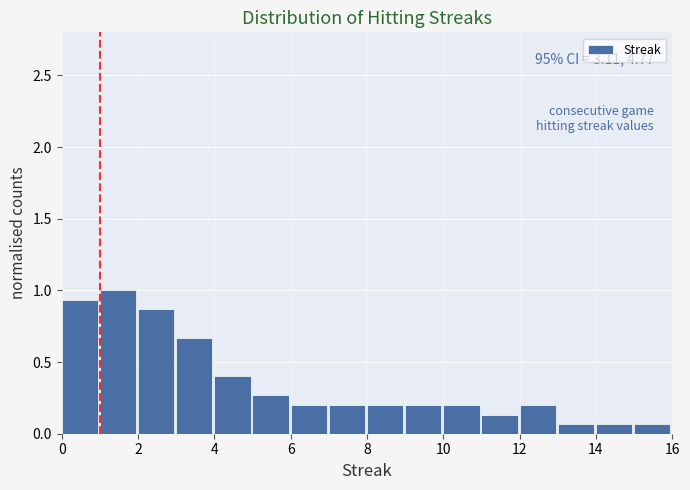

Which range on the x-axis has the tallest bar?

1 to 2